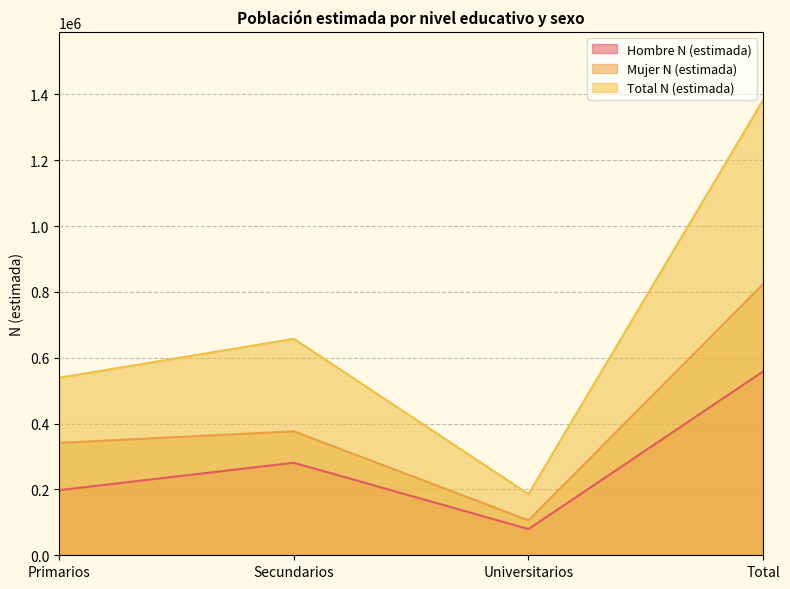

What is the highest value of the Mujer N (estimada) series?

824009